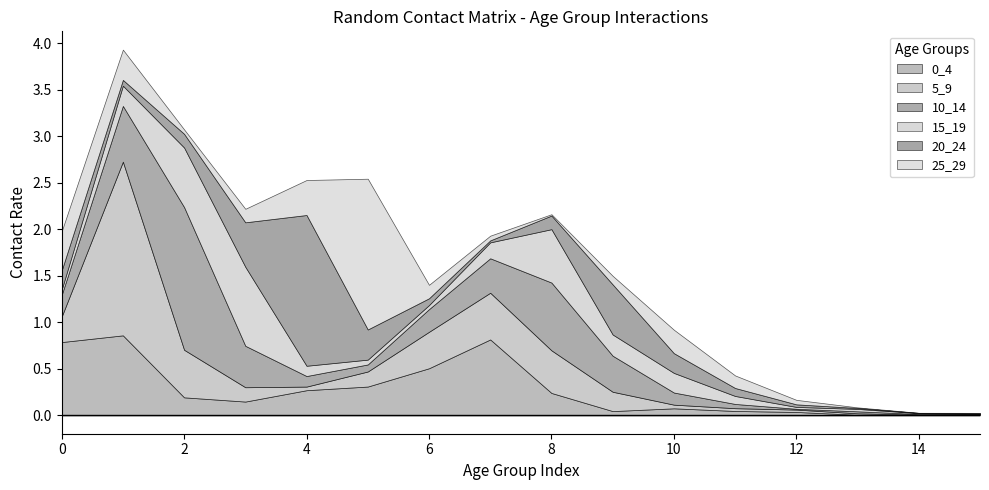

What is the value of the 25_29 point at the 6th from the left?

1.6